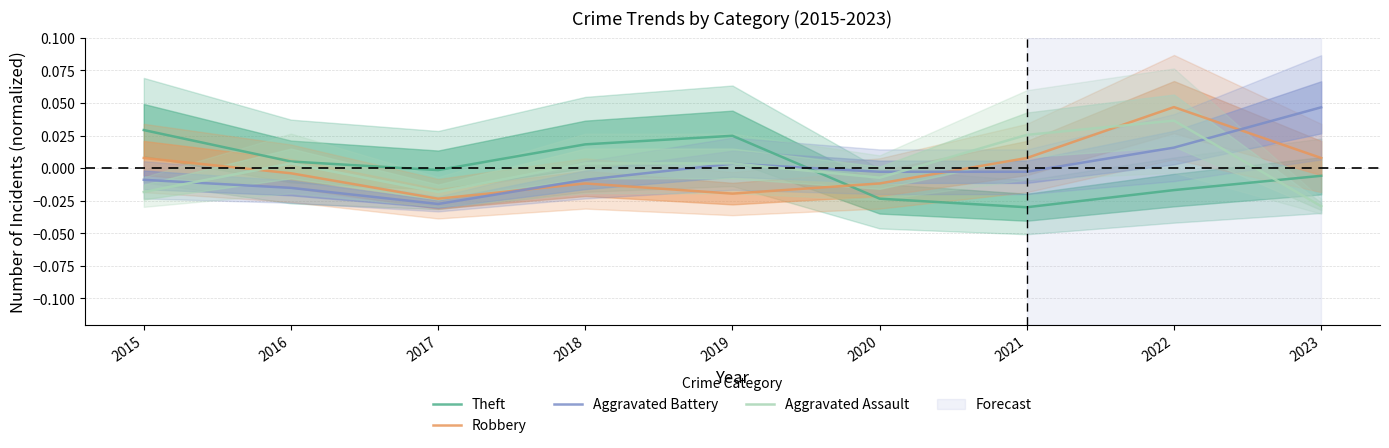

True or false: Aggravated Assault and Robbery intersect in this chart.

True